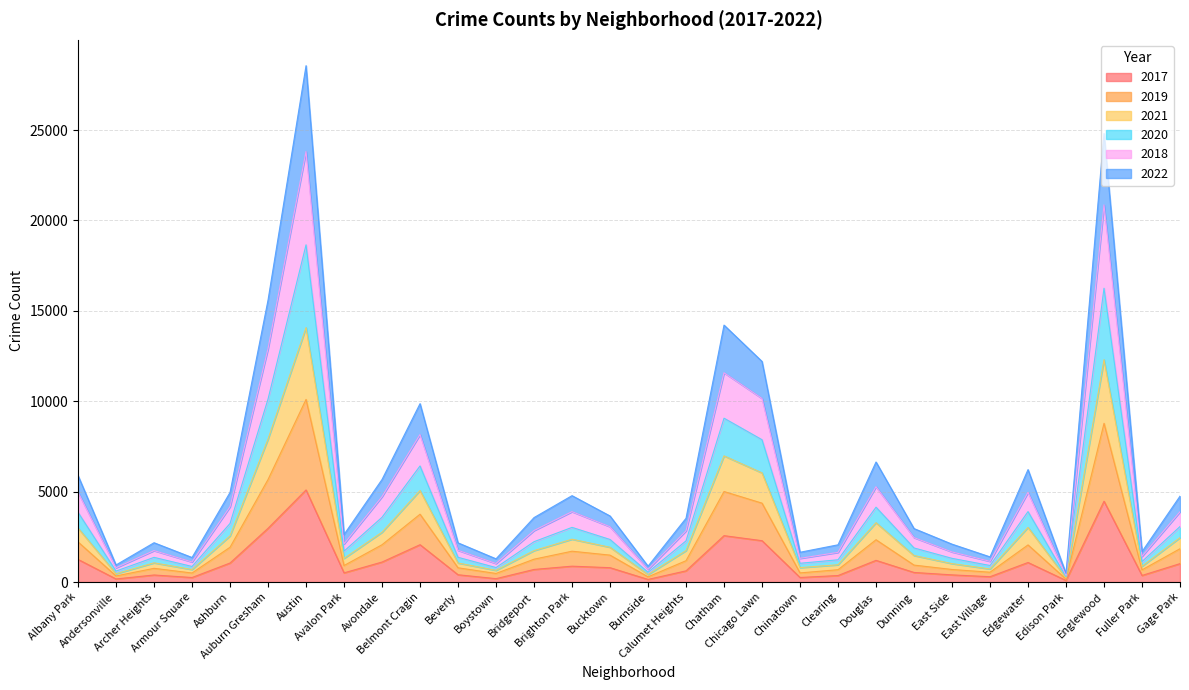

How many interior local peaks does the 2020 series have?

8